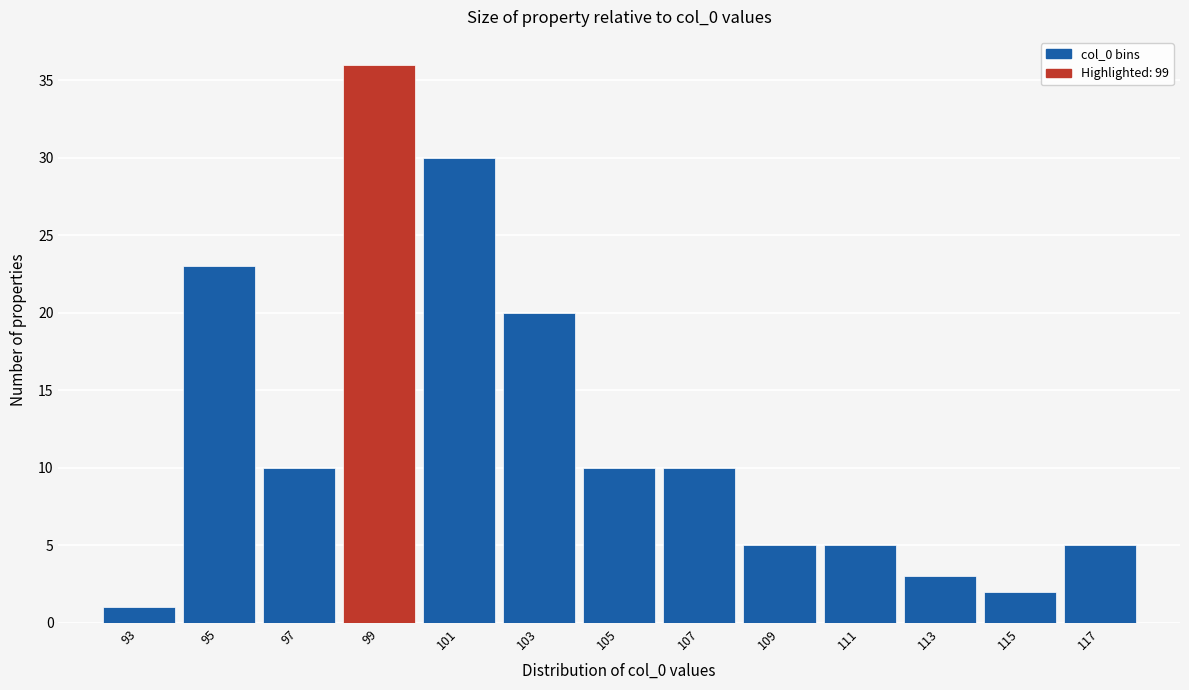

Which range on the x-axis has the tallest bar?

98 to 100